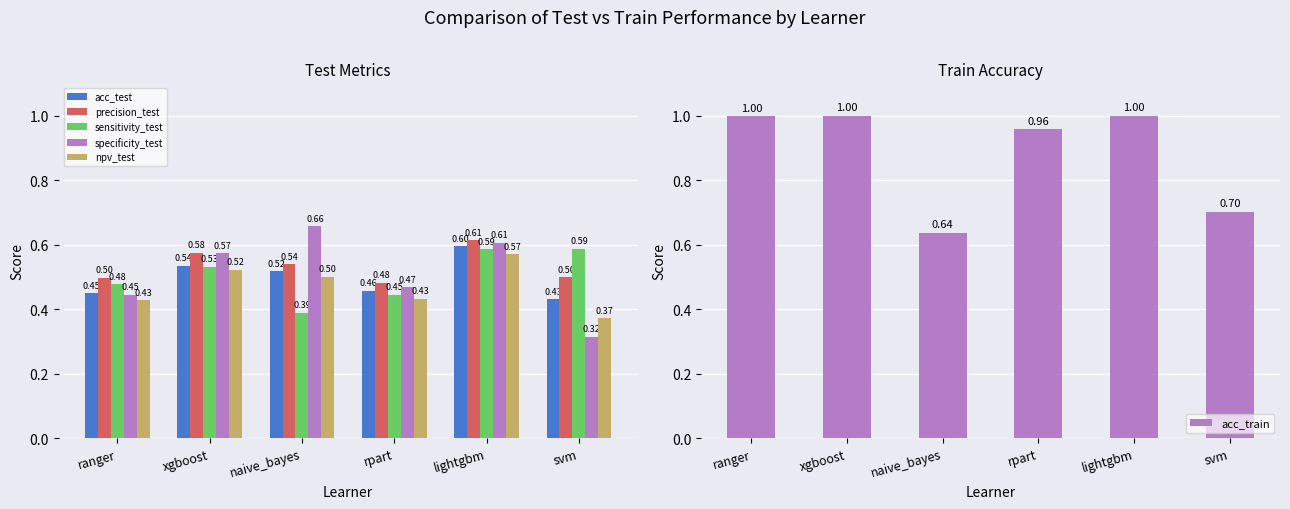

What is the smallest value displayed?

0.3